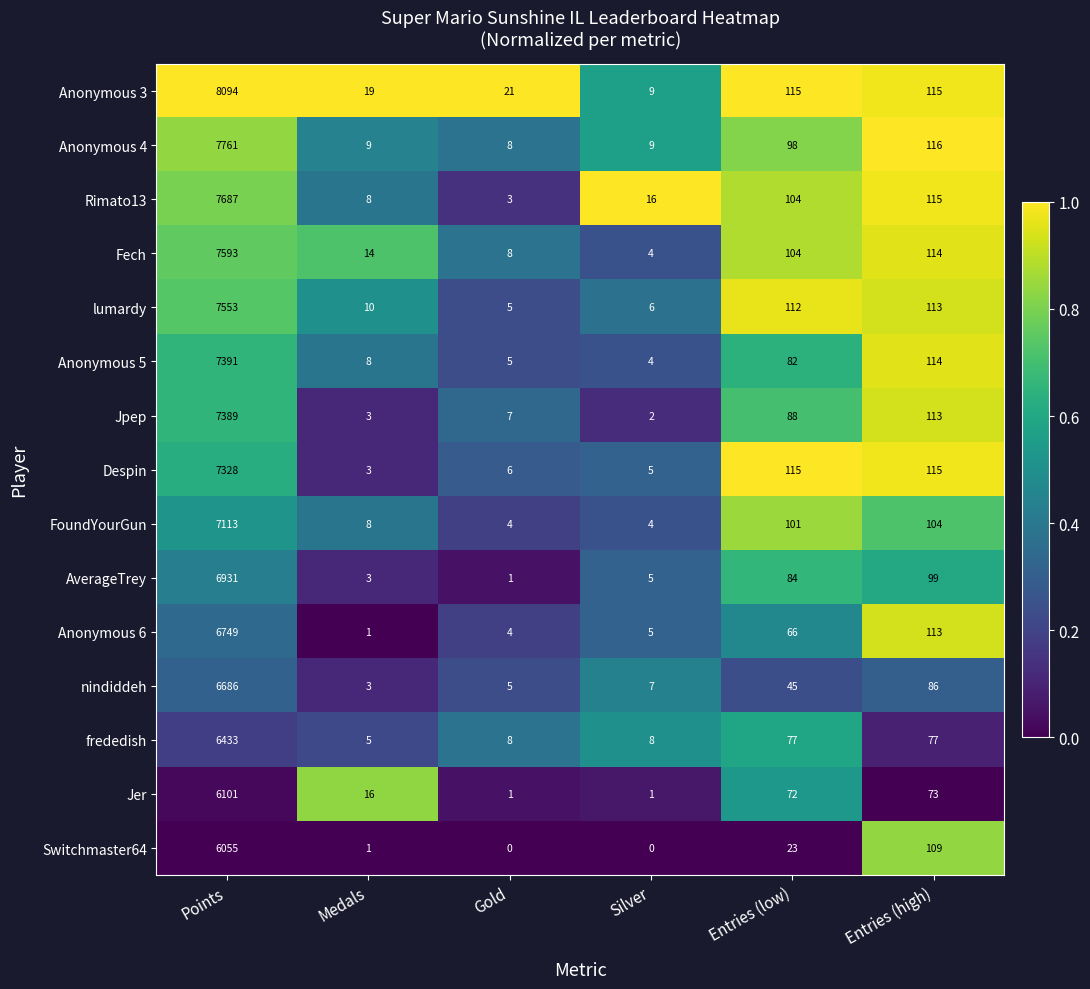

What is the difference between the second highest and second lowest values in the FoundYourGun series?

100